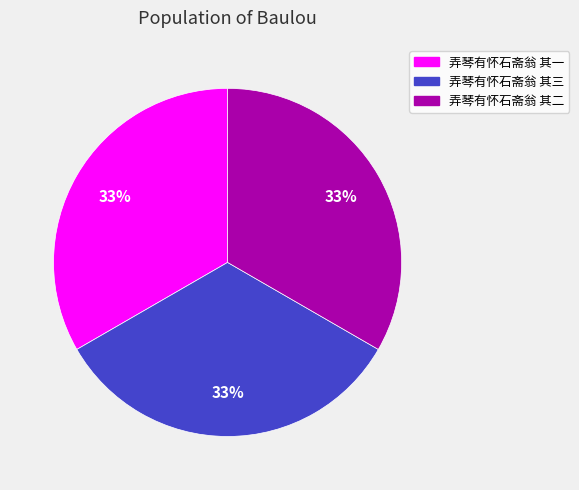

What is the ratio of the value at 弄琴有怀石斋翁 其一 to the value at 弄琴有怀石斋翁 其二?

1.0